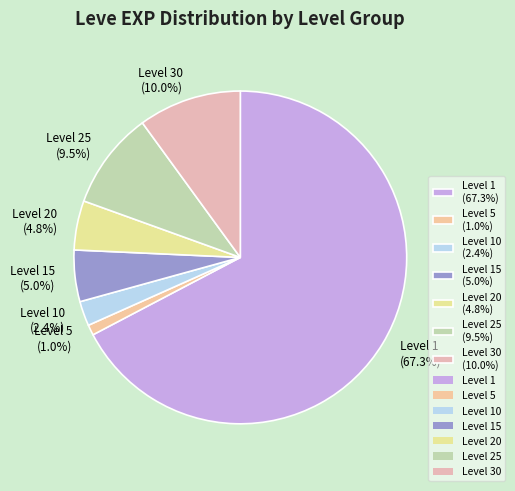

What percentage is NOT represented by Level 5 (1.0%)?

99.0%